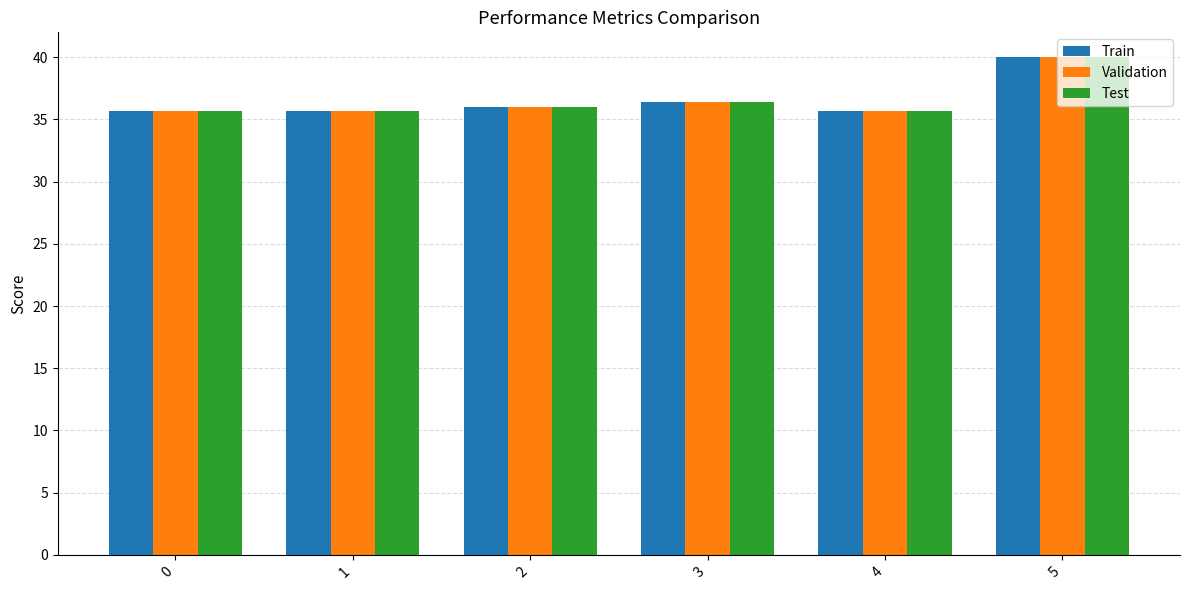

Reading left to right, transcribe all the data shown in this chart.

Train: 0=35.7	1=35.7	2=36.0	3=36.4	4=35.7	5=40.0
Validation: 0=35.7	1=35.7	2=36.0	3=36.4	4=35.7	5=40.0
Test: 0=35.7	1=35.7	2=36.0	3=36.4	4=35.7	5=40.0